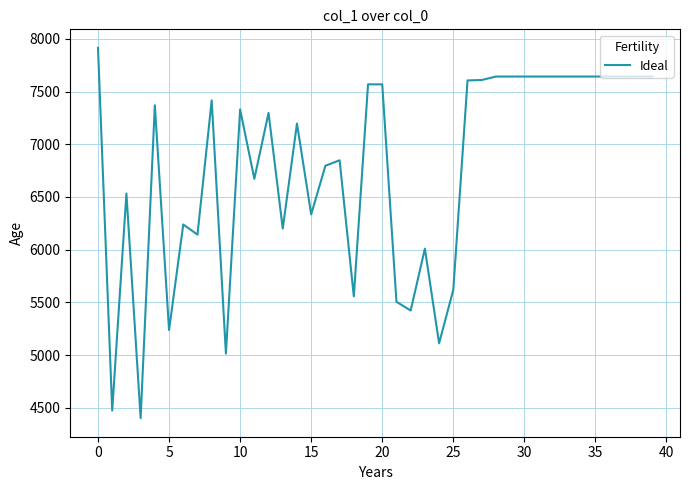

What is the maximum value shown in the chart?

7914